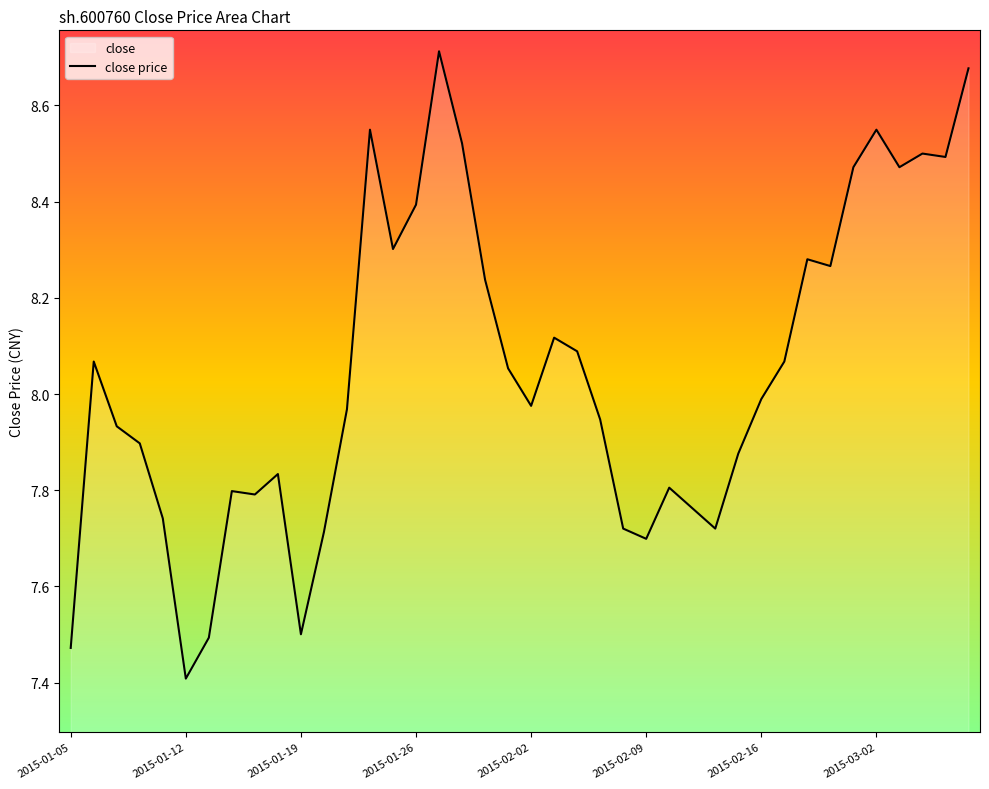

What is the difference between the maximum and minimum values?

1.3